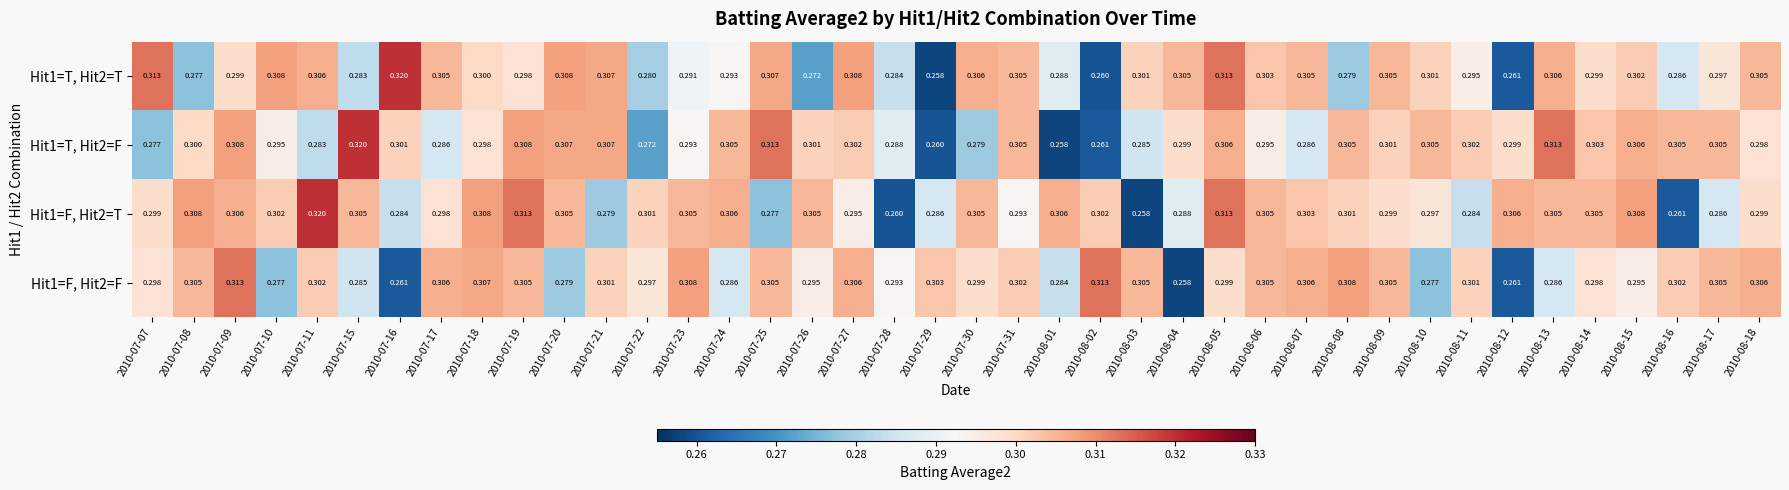

What is the total value across all series at 2010-07-20?

1.2